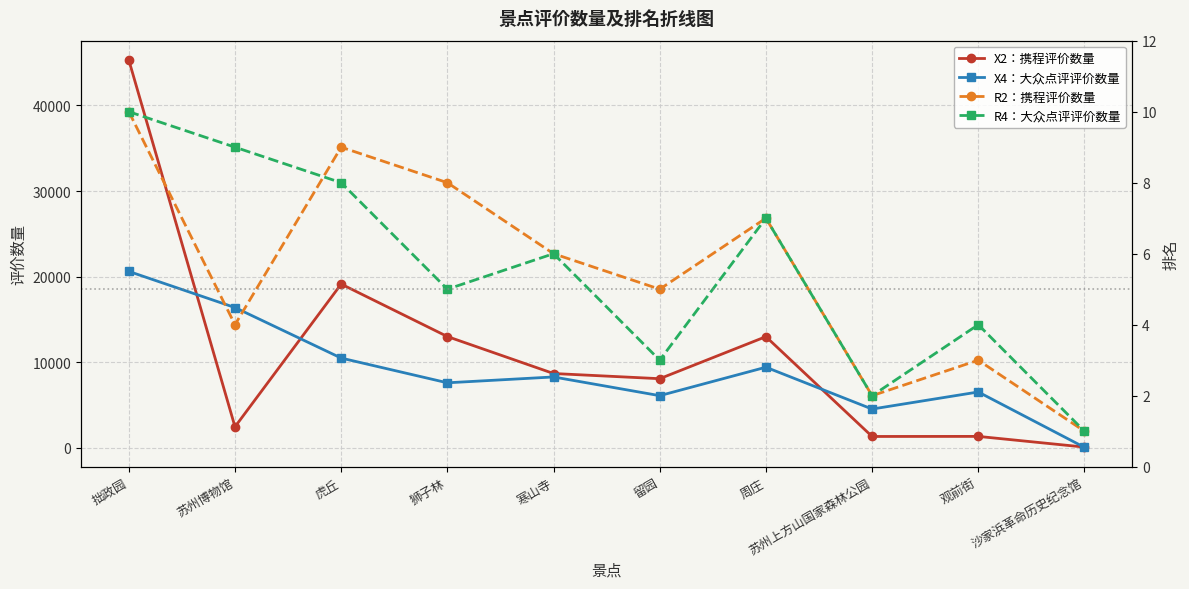

What is the lowest value of the X4：大众点评评价数量 series?

69